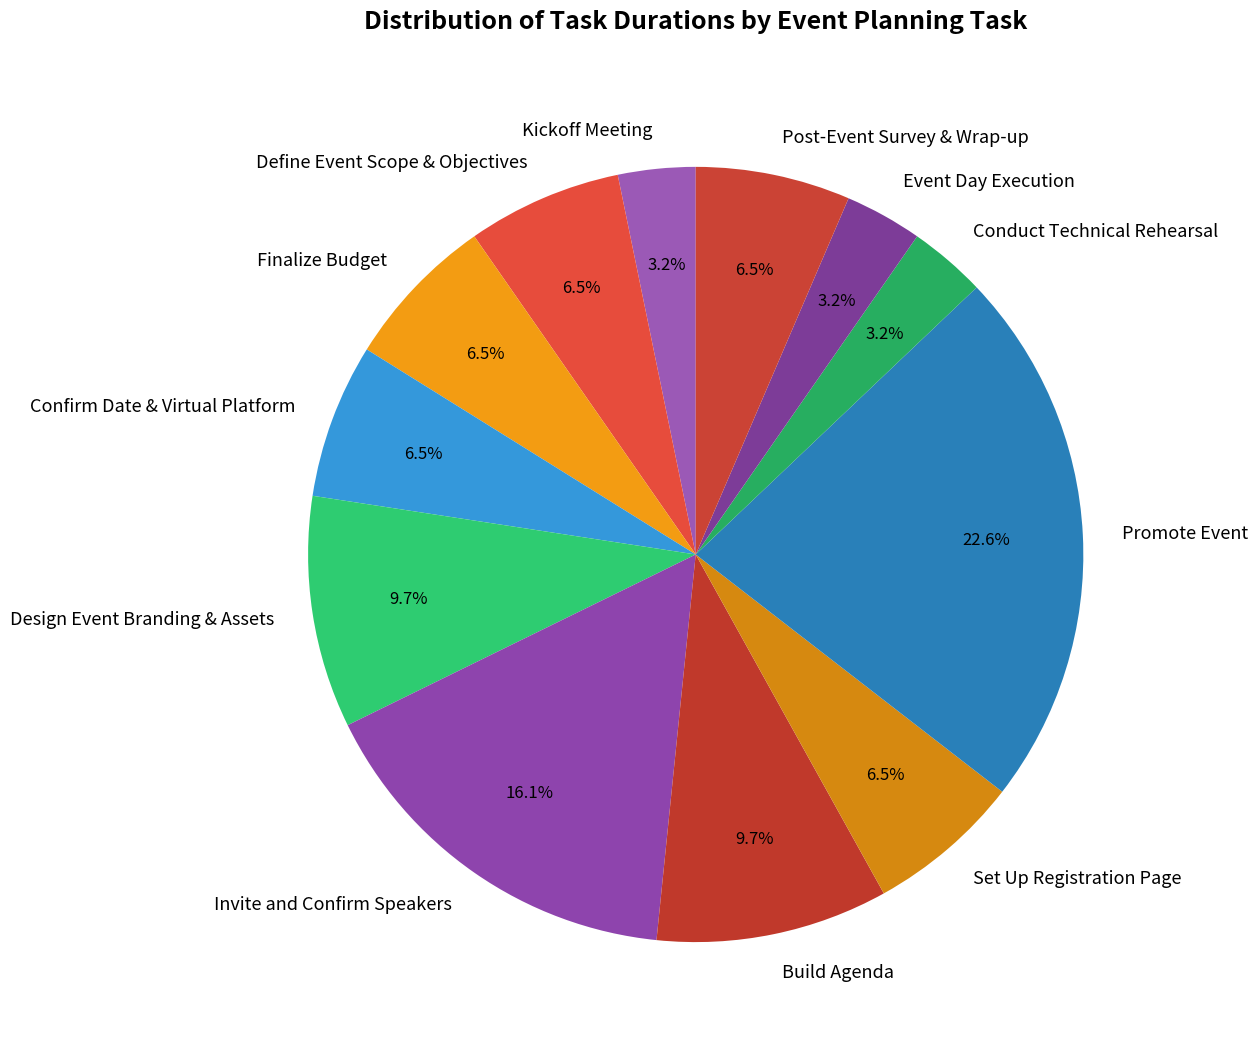

Which has a higher value, Kickoff Meeting or Confirm Date & Virtual Platform?

Confirm Date & Virtual Platform